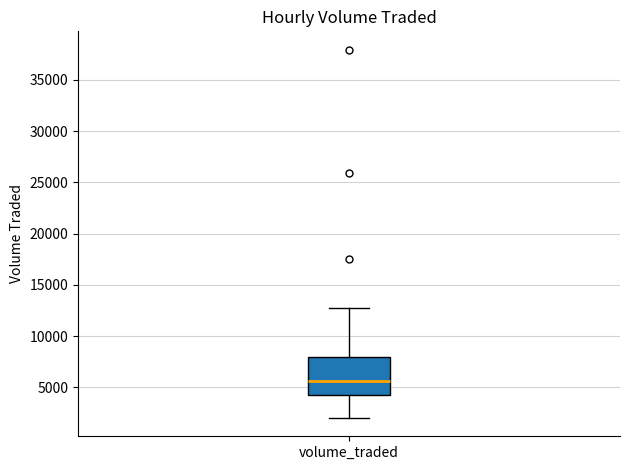

Where is the upper edge of the box for volume_traded on the y-axis? The values are not printed on the chart, so give them approximately, as read against the axis.

8000